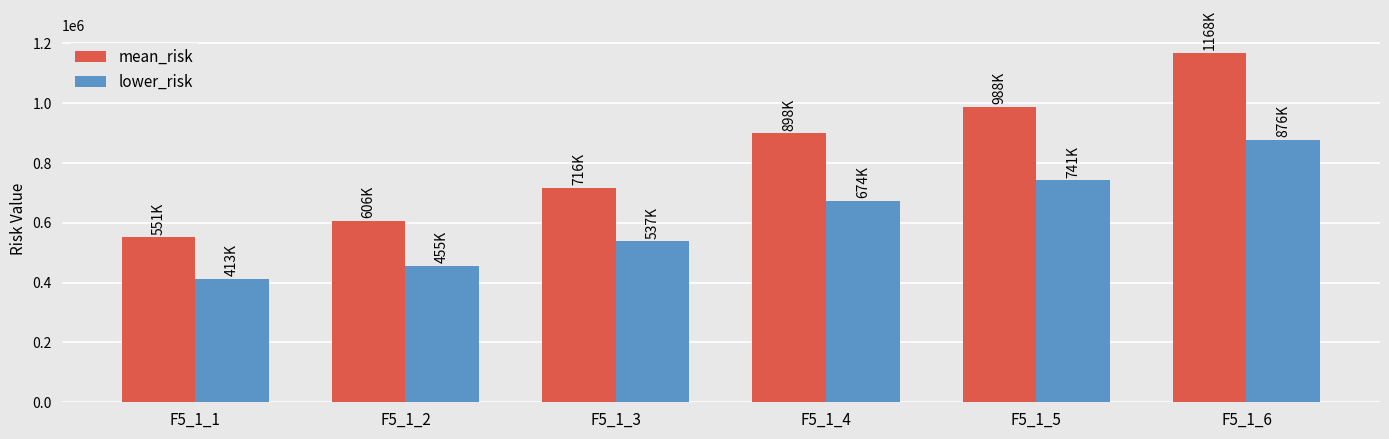

What is the smallest value displayed?

413238.0